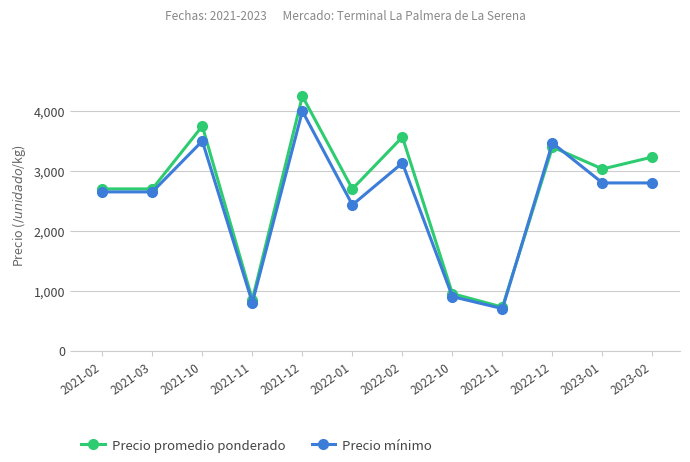

Rank the series by their maximum value, from lowest to highest.

Precio mínimo, Precio promedio ponderado